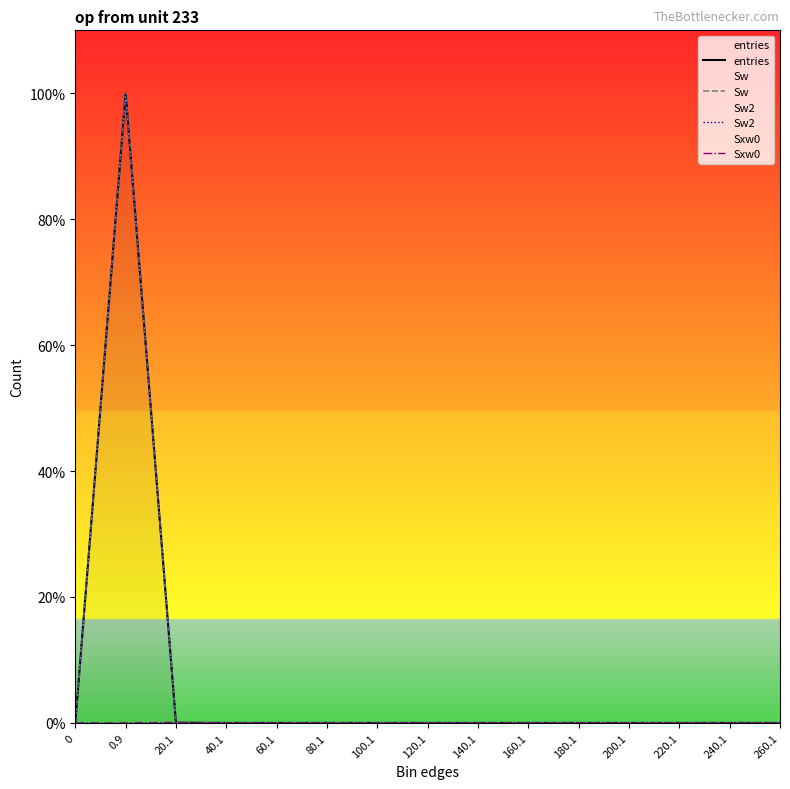

What are all the series names shown in the legend?

entries, Sw, Sw2, Sxw0